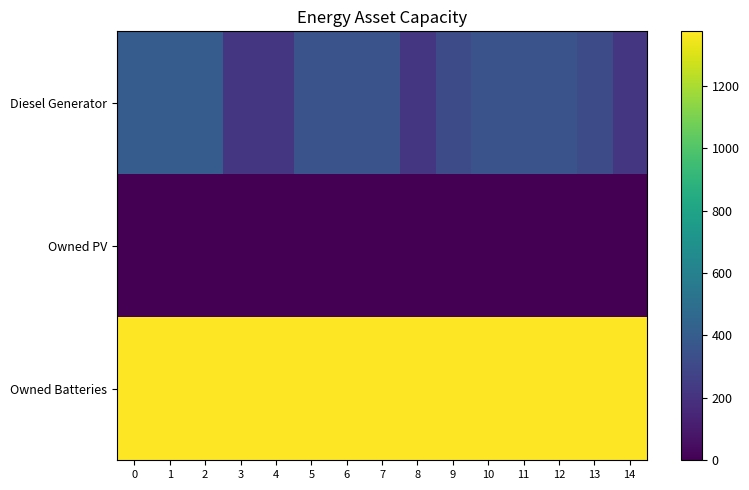

Reading right to left, what are all the values shown in this chart?

row_0: 14=217	13=318	12=350	11=350	10=350	9=319	8=217	7=350	6=350	5=350	4=217	3=217	2=400	1=400	0=400
row_1: 14=0	13=0	12=0	11=0	10=0	9=0	8=0	7=0	6=0	5=0	4=0	3=0	2=0	1=0	0=0
row_2: 14=1374	13=1374	12=1374	11=1374	10=1374	9=1374	8=1374	7=1374	6=1374	5=1374	4=1374	3=1374	2=1374	1=1374	0=1374